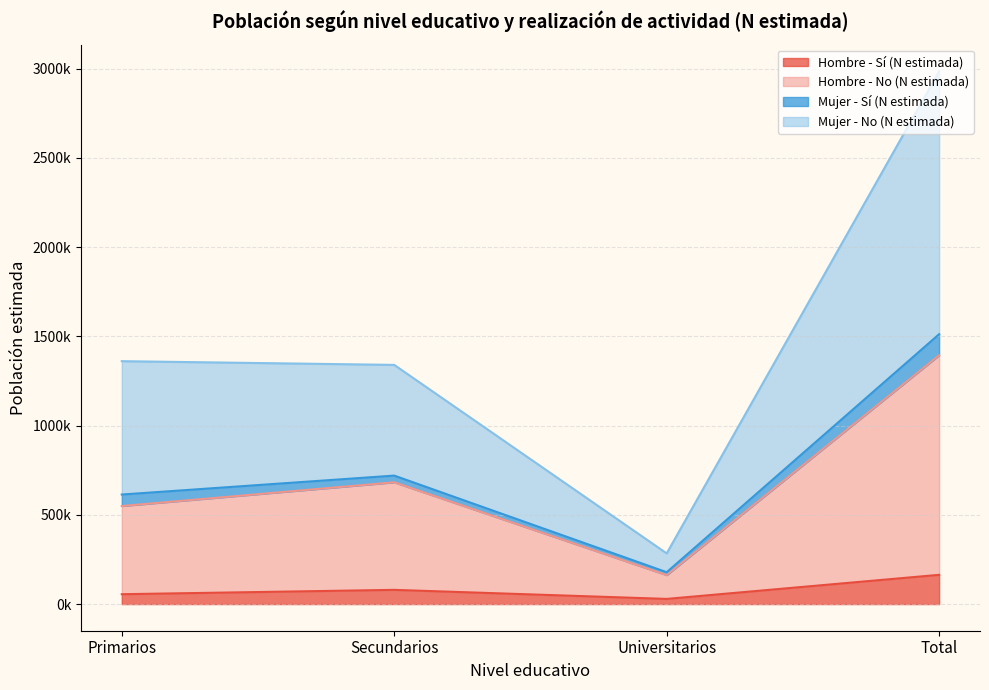

What are all the series names shown in the legend?

Hombre - Sí (N estimada), Hombre - No (N estimada), Mujer - Sí (N estimada), Mujer - No (N estimada)